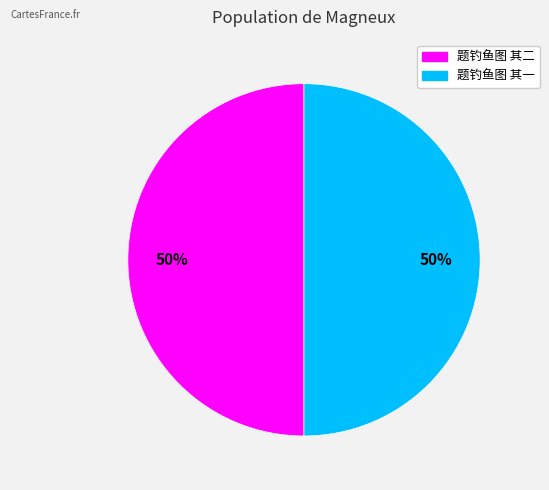

To the nearest percent, what is the average slice percentage?

50%